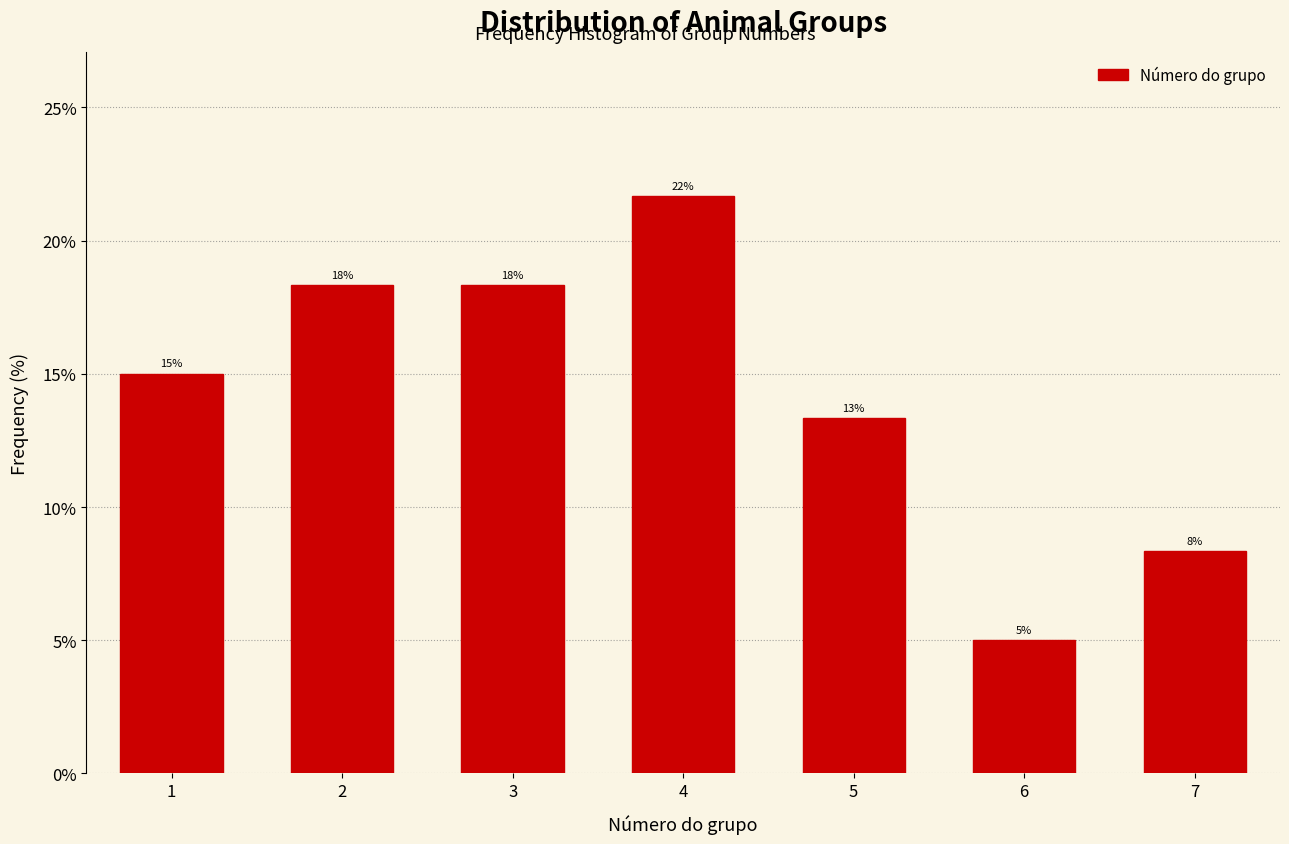

Are the bars horizontal?

No